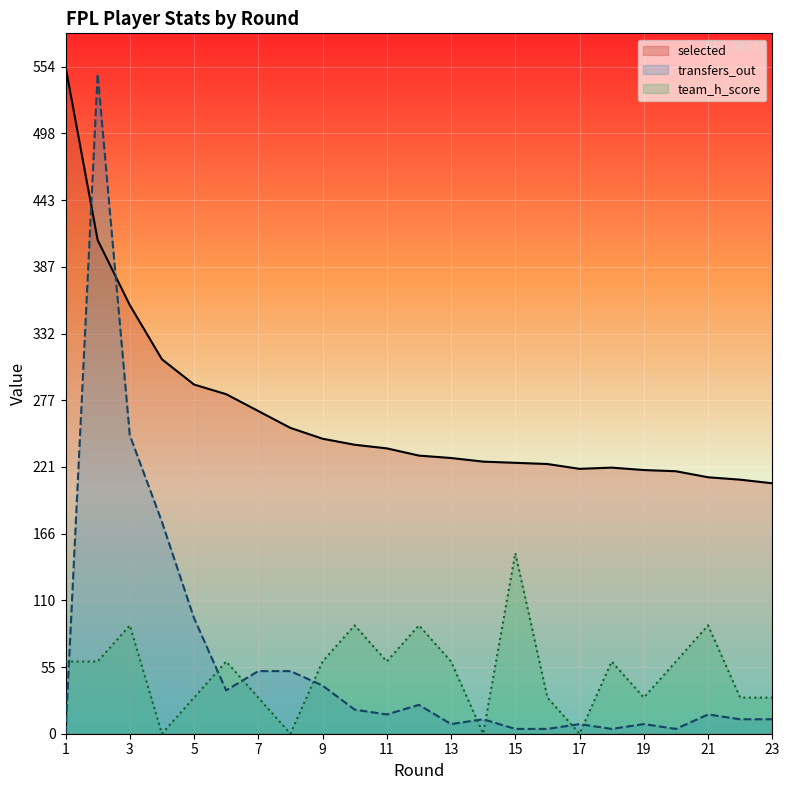

Between 3 and 14, which series saw the biggest shift?

transfers_out